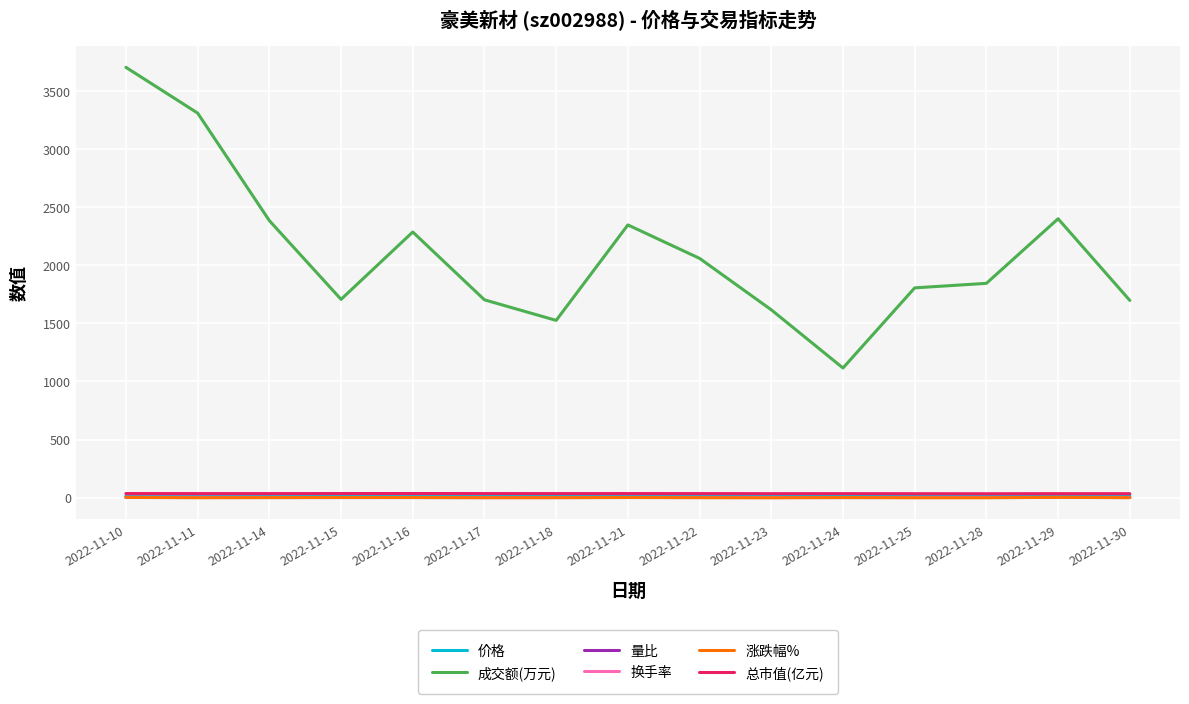

What is the greatest value displayed?

3705.0